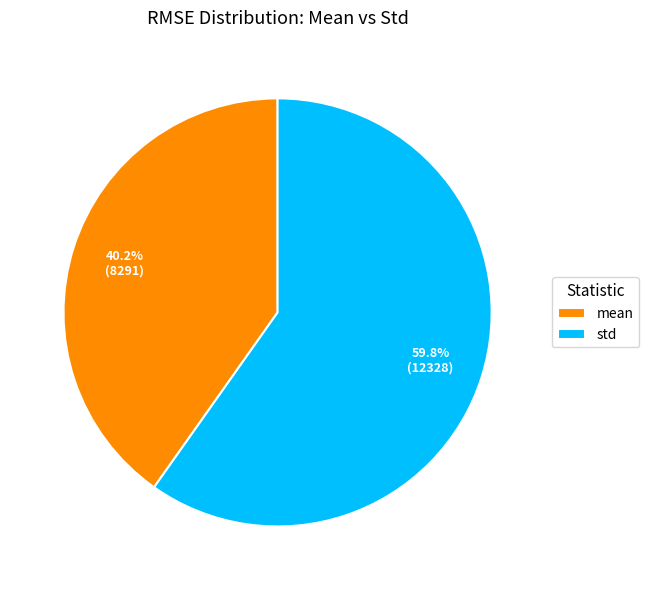

What is the ratio of the value at std to the value at mean?

1.5